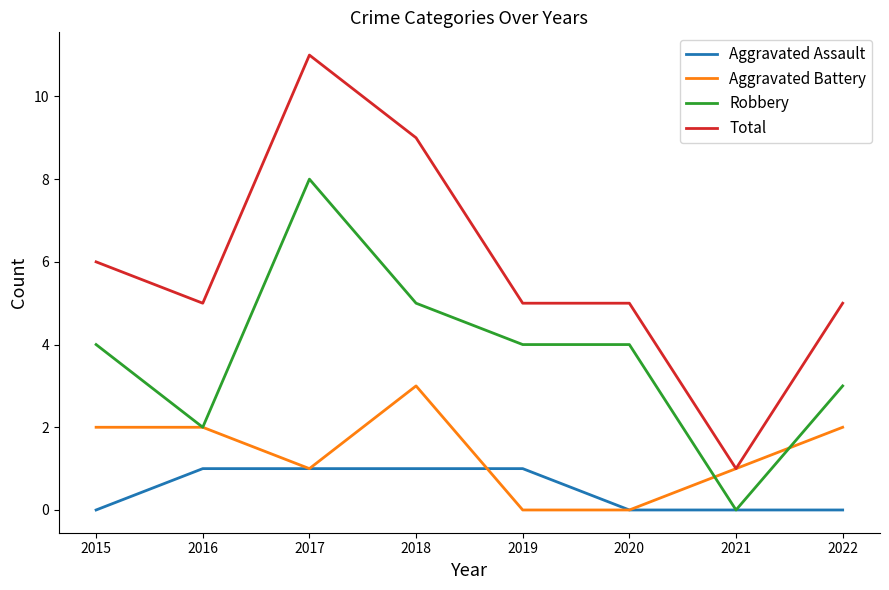

Is the value of Total at 2022 greater than the value of Aggravated Battery at 2020?

Yes